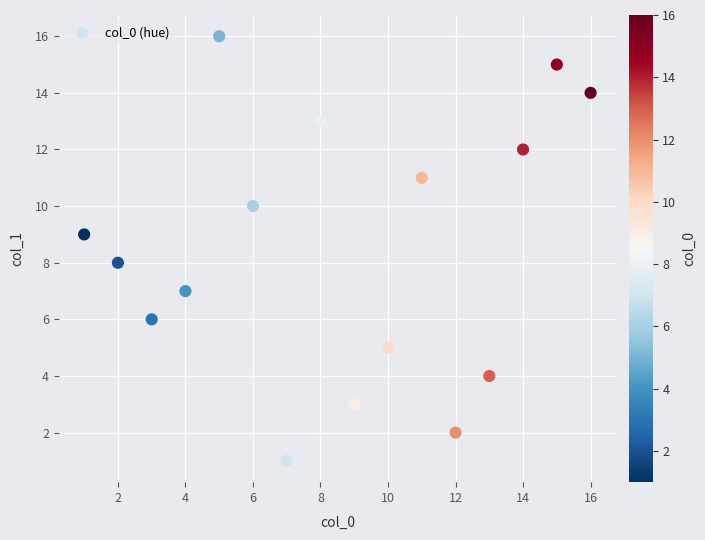

What is the range of X values (max minus min)?

15